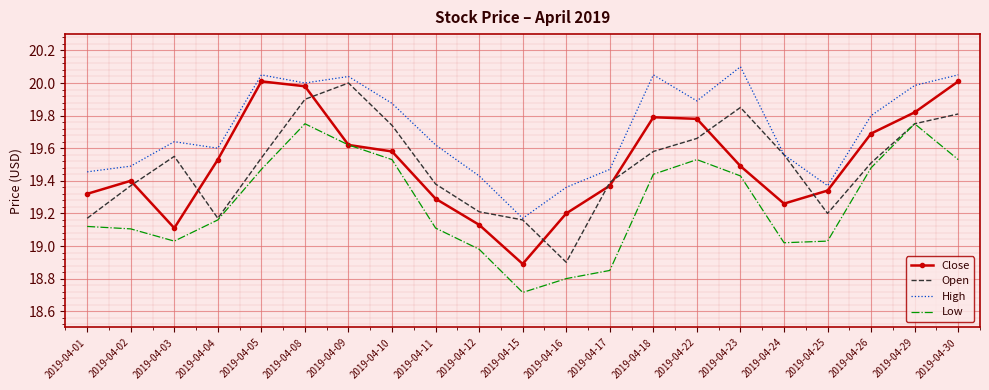

True or false: High and Low cross at least once.

False